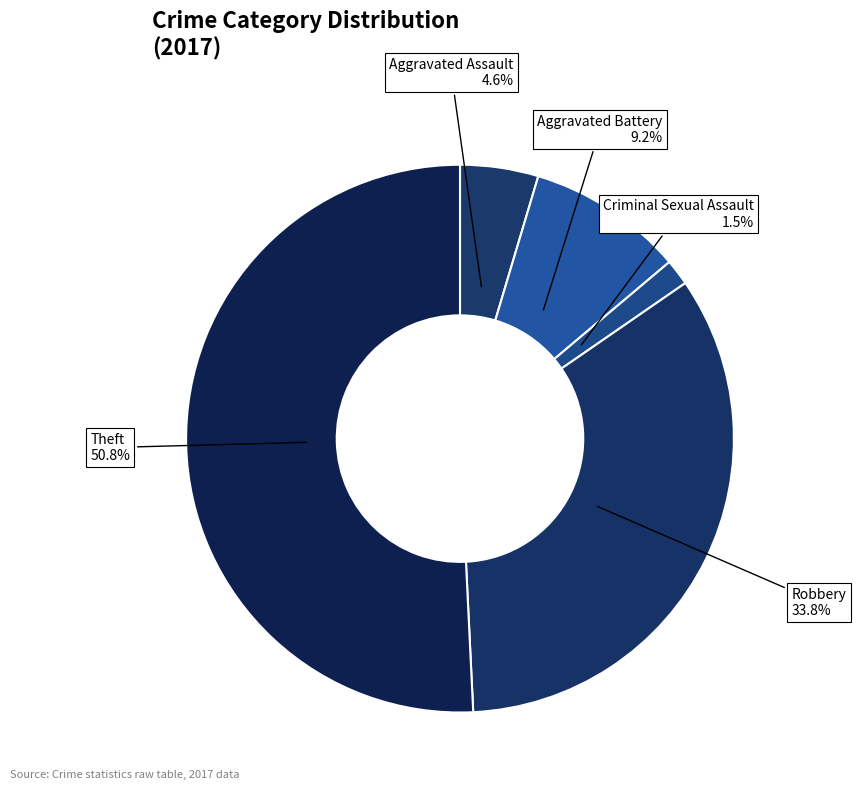

To the nearest percent, what is the difference between the largest and smallest slice percentages?

49%